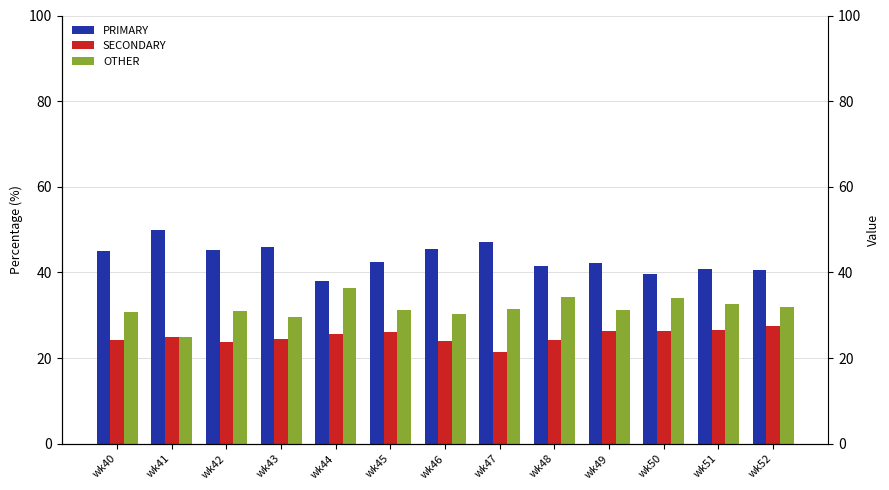

Which label corresponds to the largest value in the chart?

wk41